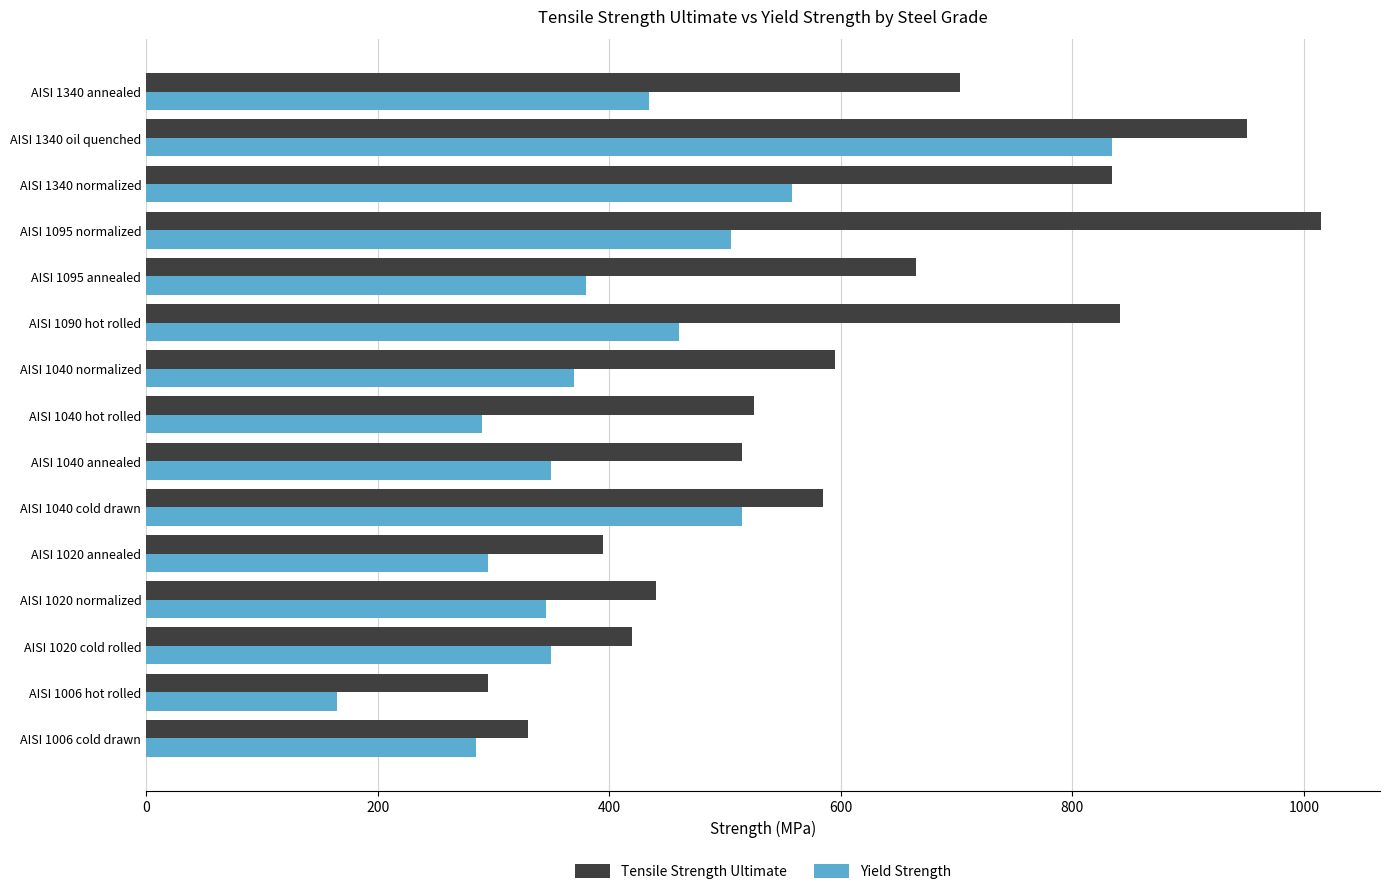

What is the smallest value displayed?

165